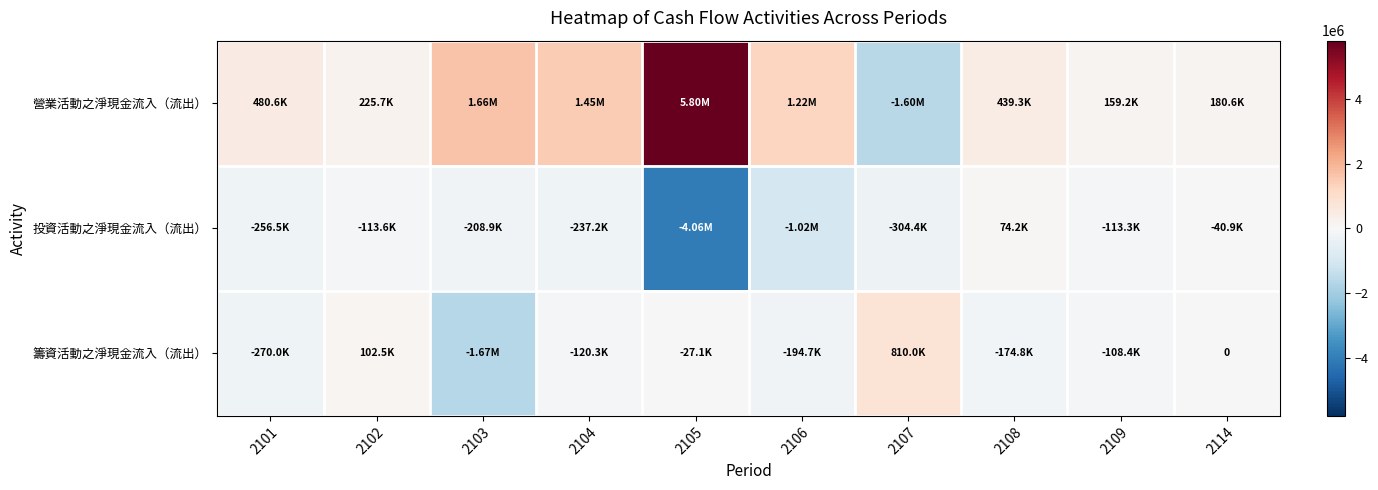

What is the difference between the highest and lowest values at 2114?

221544